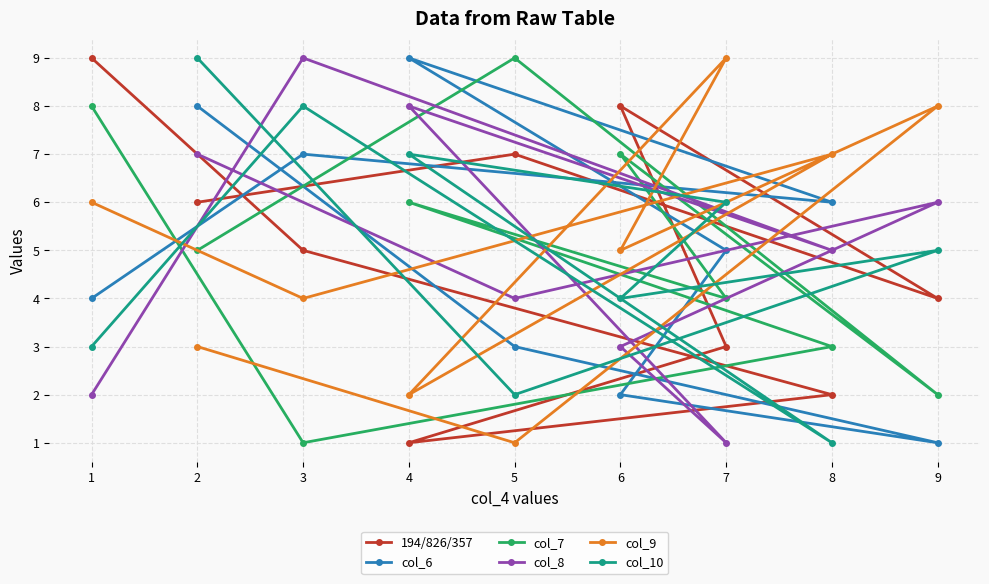

Reading left to right, what are all the values shown in this chart?

194/826/357: 1=9	2=6	3=5	4=1	5=7	6=8	7=3	8=2	9=4
col_6: 1=4	2=8	3=7	4=9	5=3	6=2	7=5	8=6	9=1
col_7: 1=8	2=5	3=1	4=6	5=9	6=7	7=4	8=3	9=2
col_8: 1=2	2=7	3=9	4=8	5=4	6=3	7=1	8=5	9=6
col_9: 1=6	2=3	3=4	4=2	5=1	6=5	7=9	8=7	9=8
col_10: 1=3	2=9	3=8	4=7	5=2	6=4	7=6	8=1	9=5